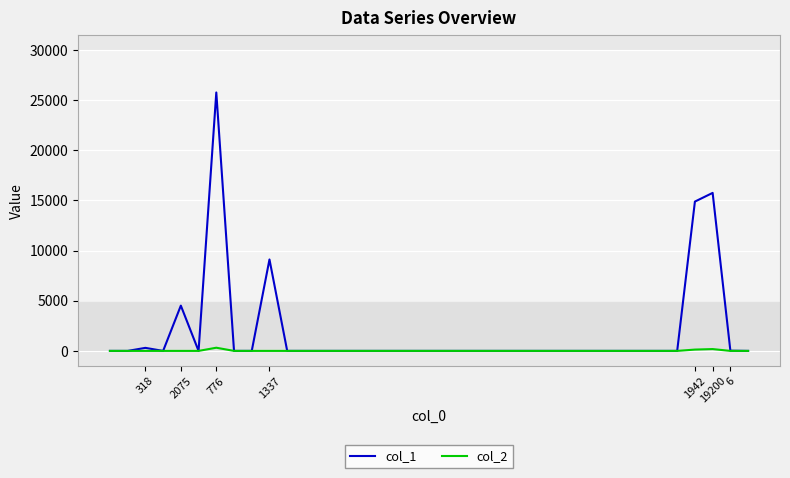

Rank the series by their maximum value, from highest to lowest.

col_1, col_2